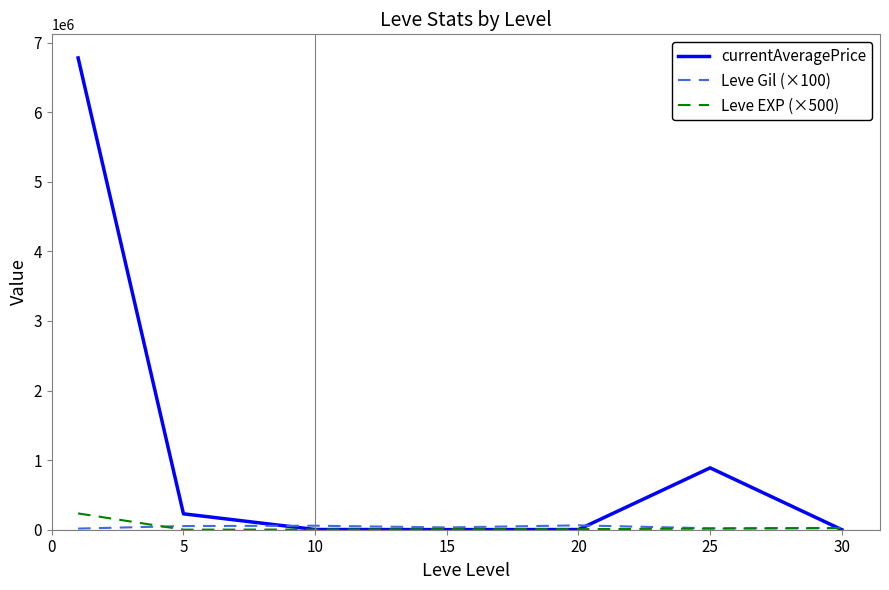

What is the maximum value for Leve EXP (×500)?

234250.0